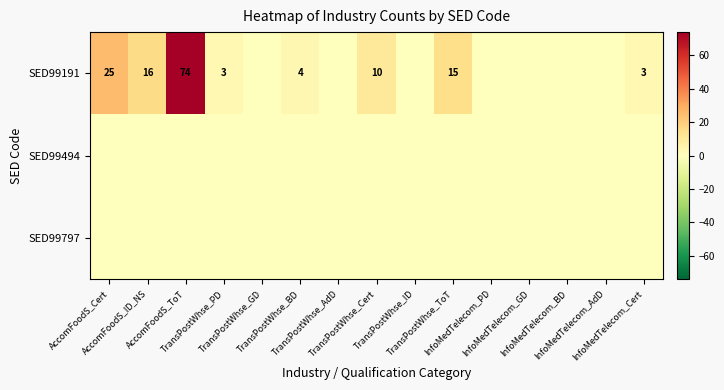

At which category is the sum across all series the highest?

AccomFoodS_ToT